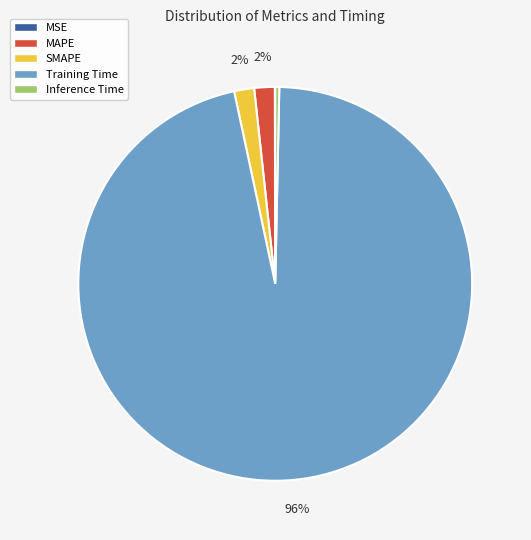

Is the sum of Training Time and SMAPE greater than half?

Yes